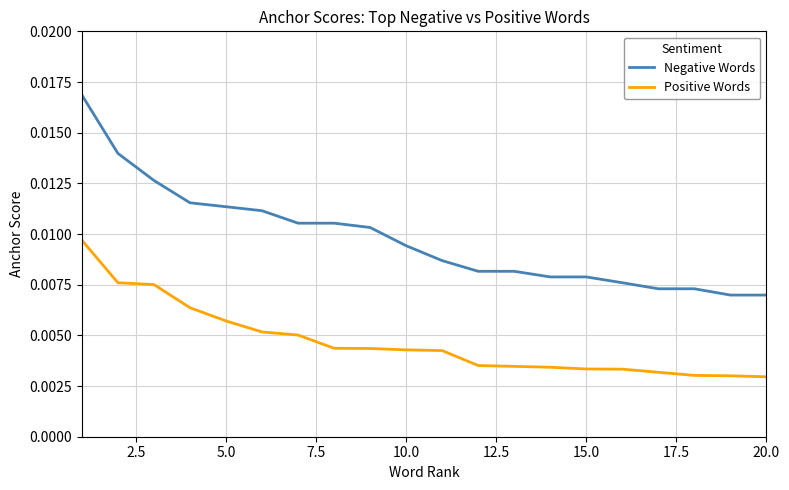

How many distinct data groups are displayed?

2